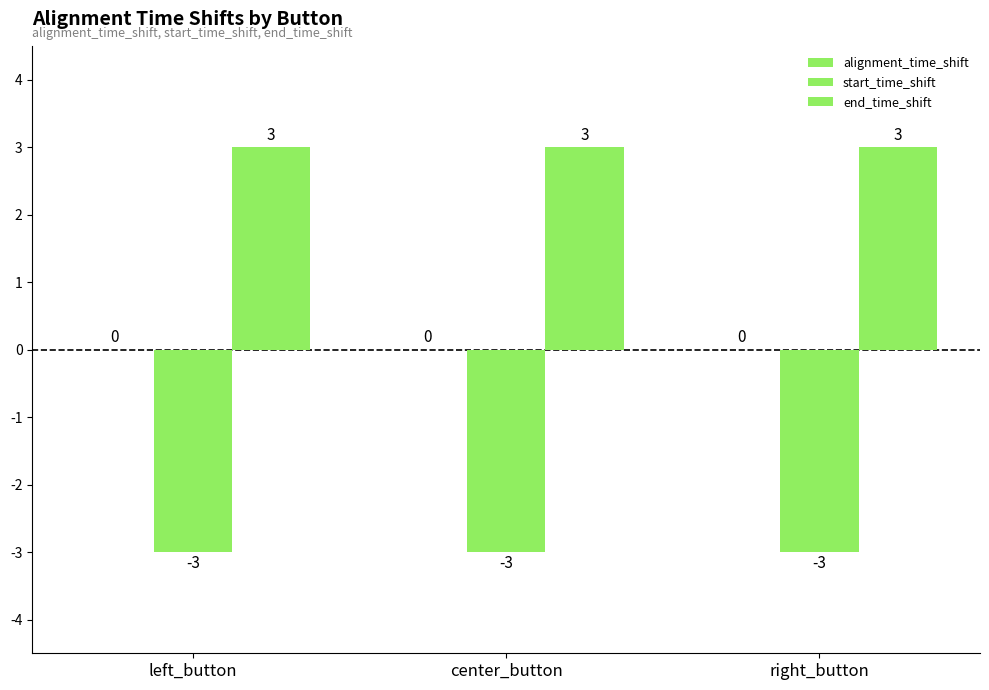

Are the bars horizontal?

No